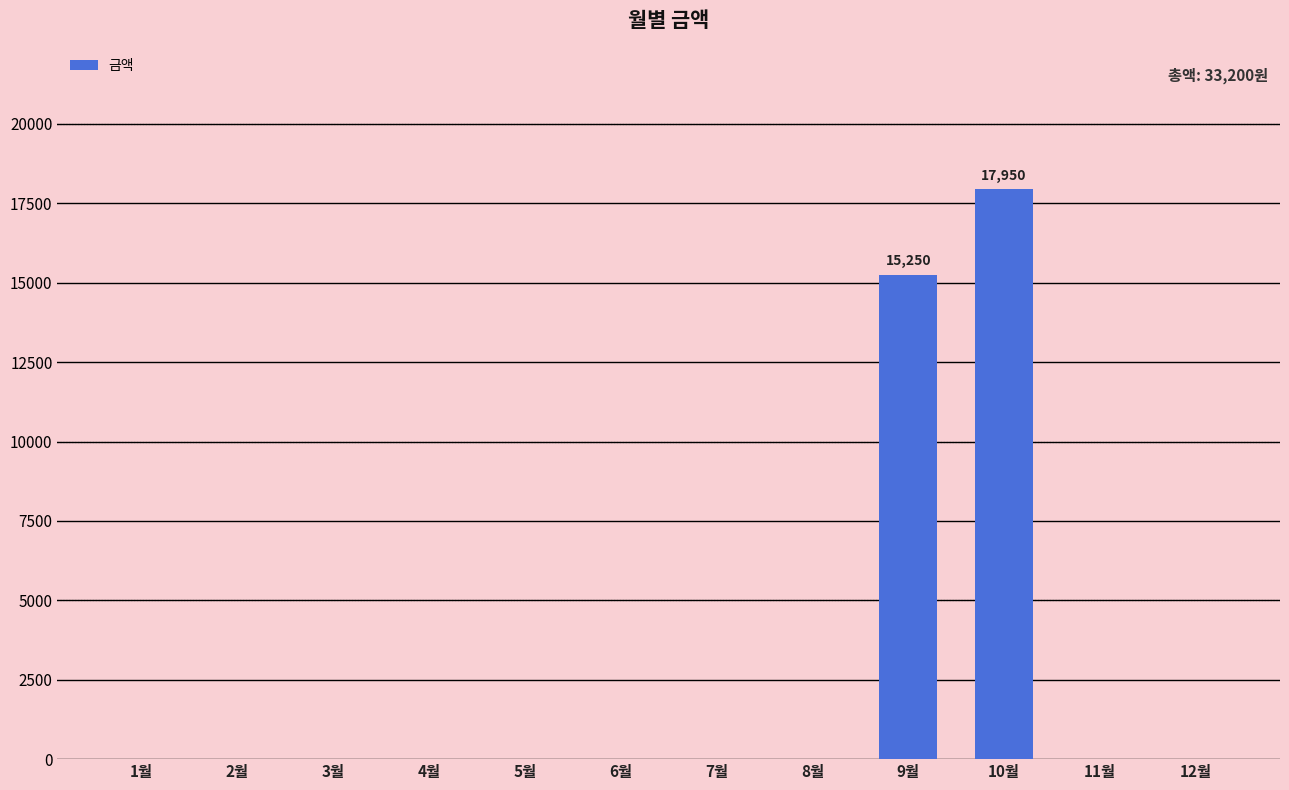

Which category has the highest value across all series?

10월